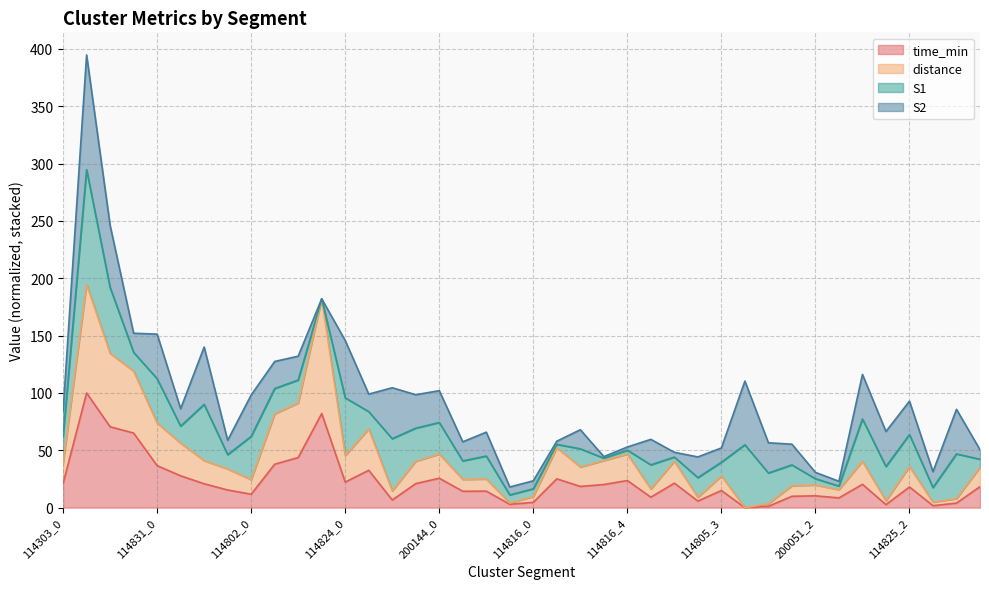

The time_min series shows 30.5 at 114802_2. True or false?

False